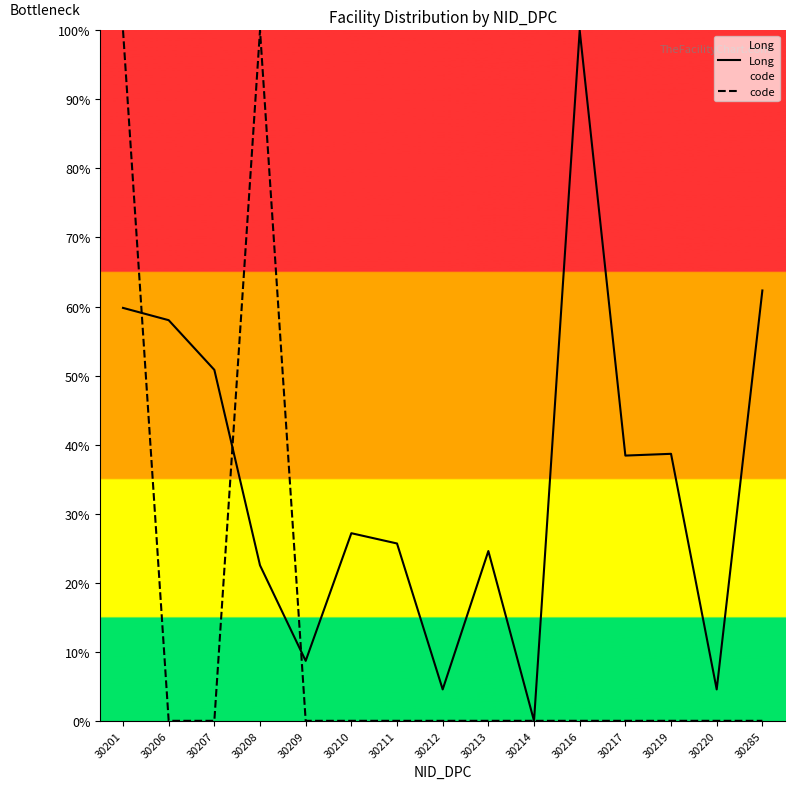

Where do Long and code first cross each other?

30201 and 30206